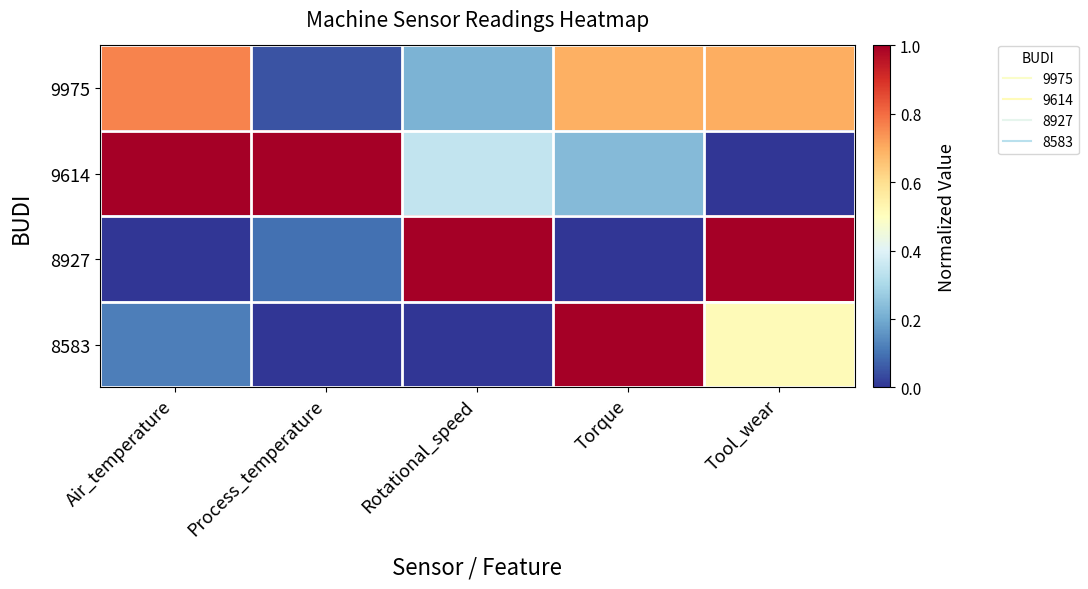

Which category has the highest value across all series?

Air_temperature